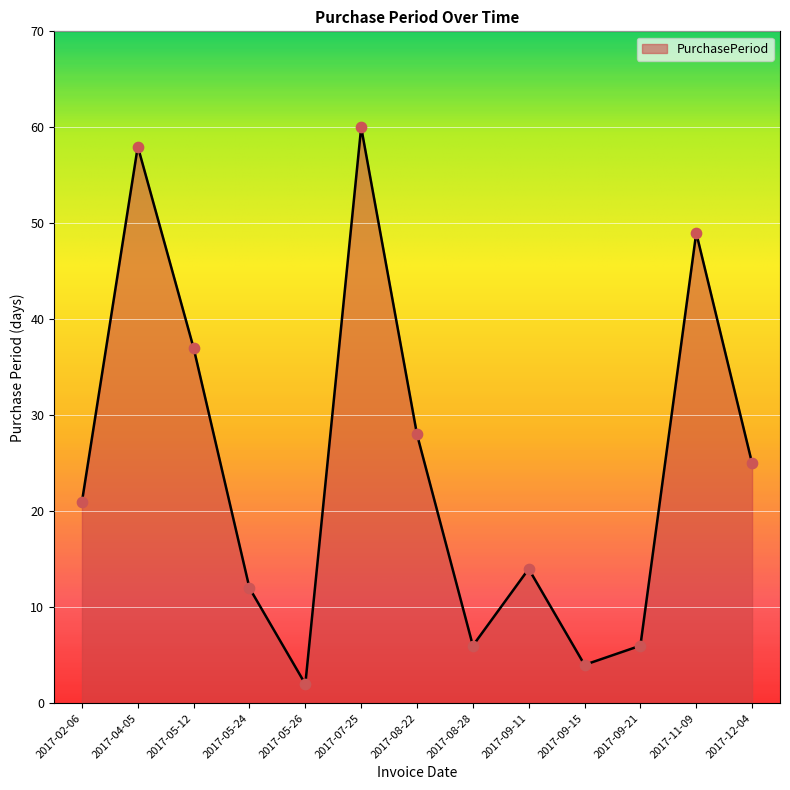

Approximately how many times larger is the value at 2017-05-12 compared to 2017-08-22?

1.3